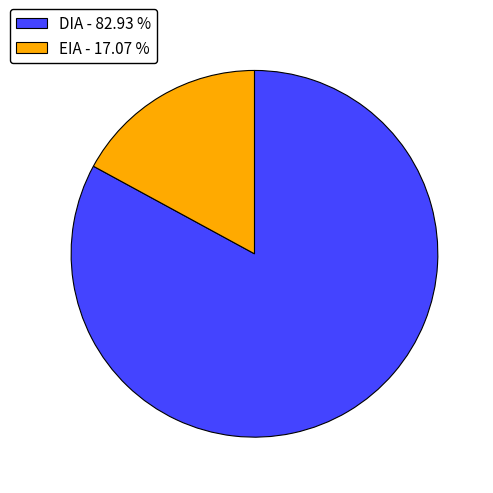

Does any single category account for the majority?

Yes